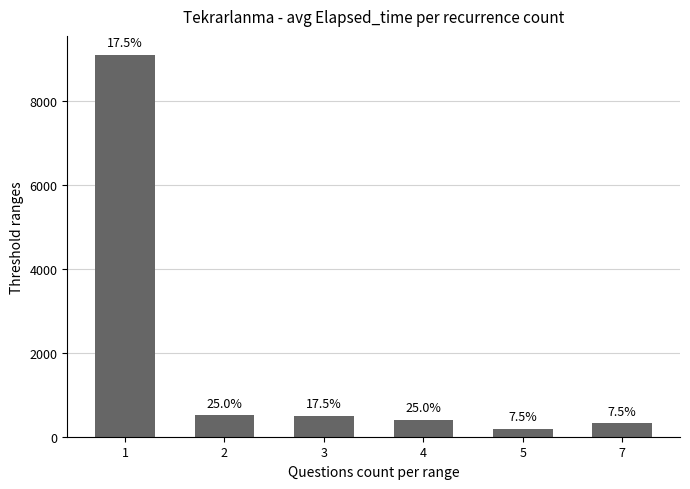

What is the difference between the maximum and minimum values?

8897.6